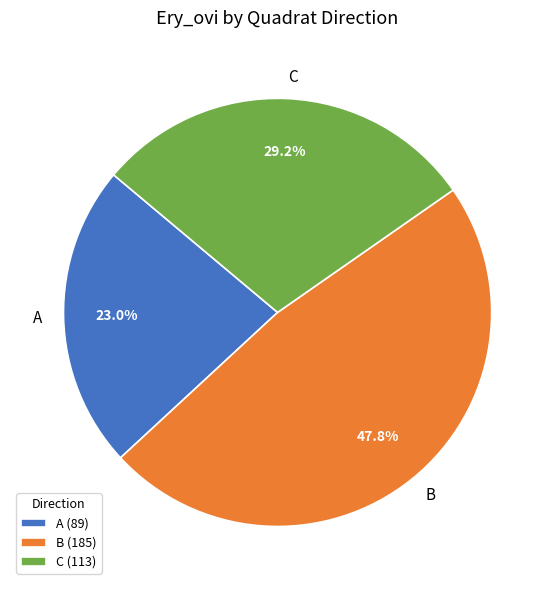

Is there a majority slice in this chart?

No